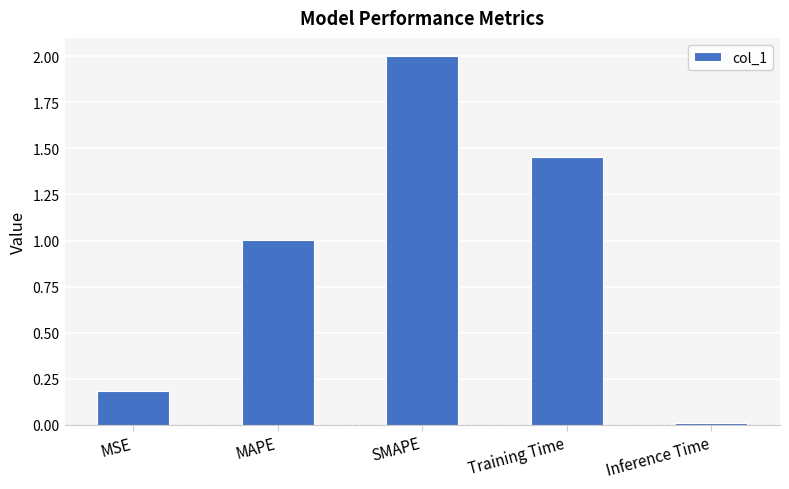

True or false: the data shows 0.2 at MSE.

True